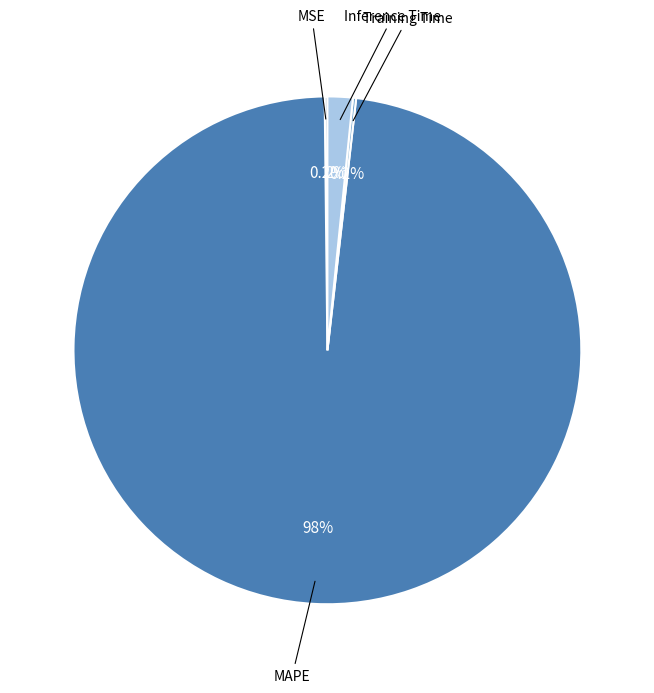

To the nearest percent, what is the difference between the largest and smallest slice percentages?

98%